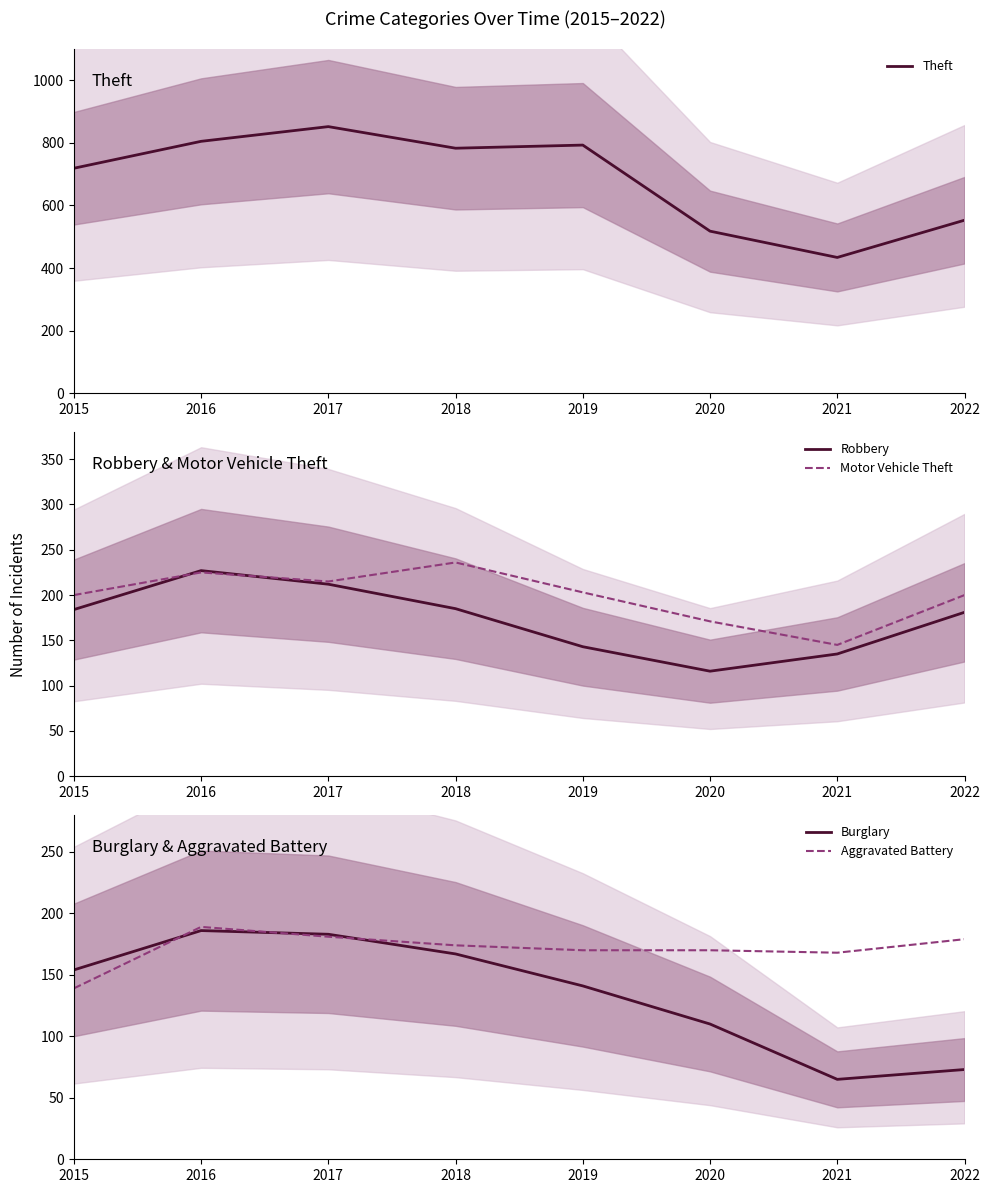

In Robbery, how many points are lower than both neighbors (excluding endpoints)?

1